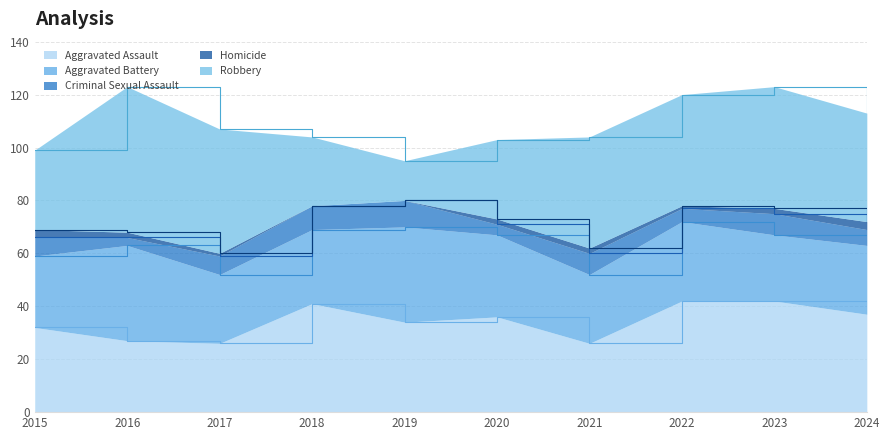

What is the value of the Aggravated Battery point at the 9th from the left?

25